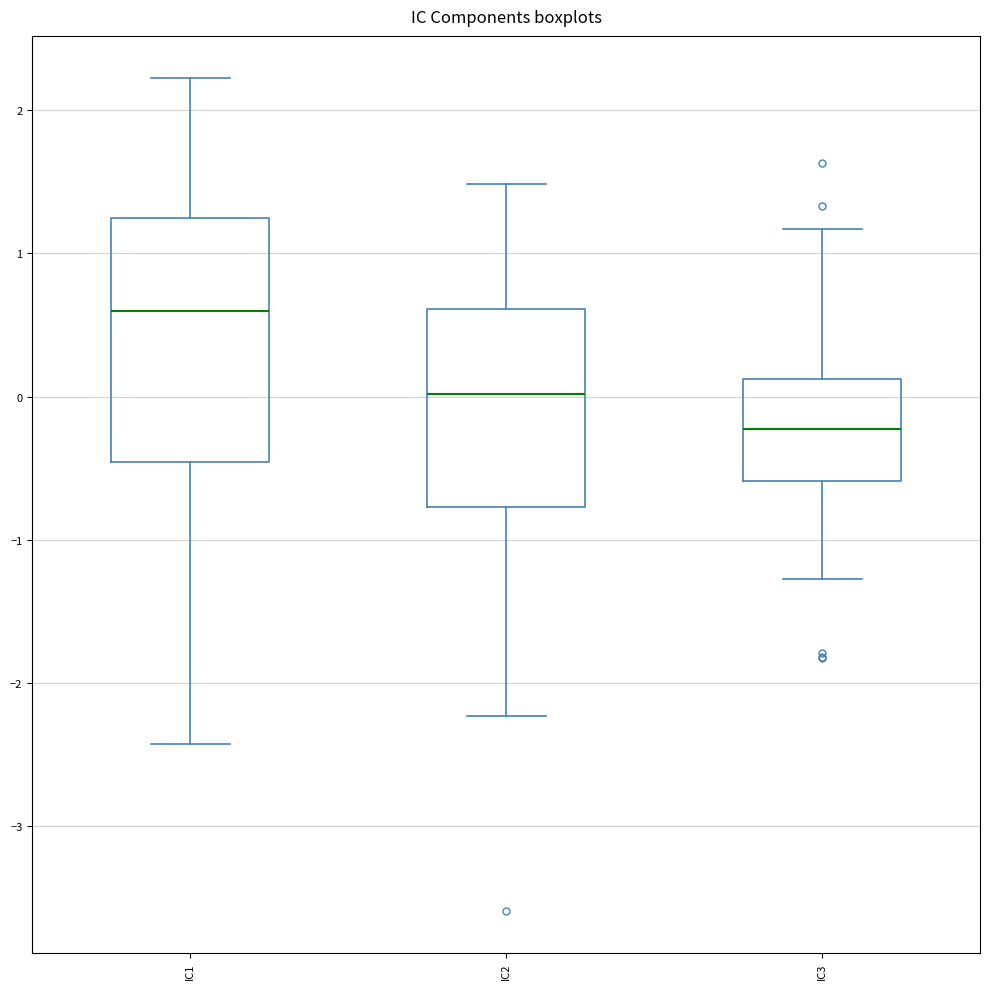

Reading left to right, read every box against the y-axis: the position of its median line, the range the box covers, and the ends of its whiskers. The values are not printed on the chart, so give them approximately, as read against the axis.

IC1: median 0.6, box -0.5 to 1.2, whiskers -2.4 to 2.2
IC2: median 0.0, box -0.8 to 0.6, whiskers -2.2 to 1.5
IC3: median -0.2, box -0.6 to 0.1, whiskers -1.3 to 1.2